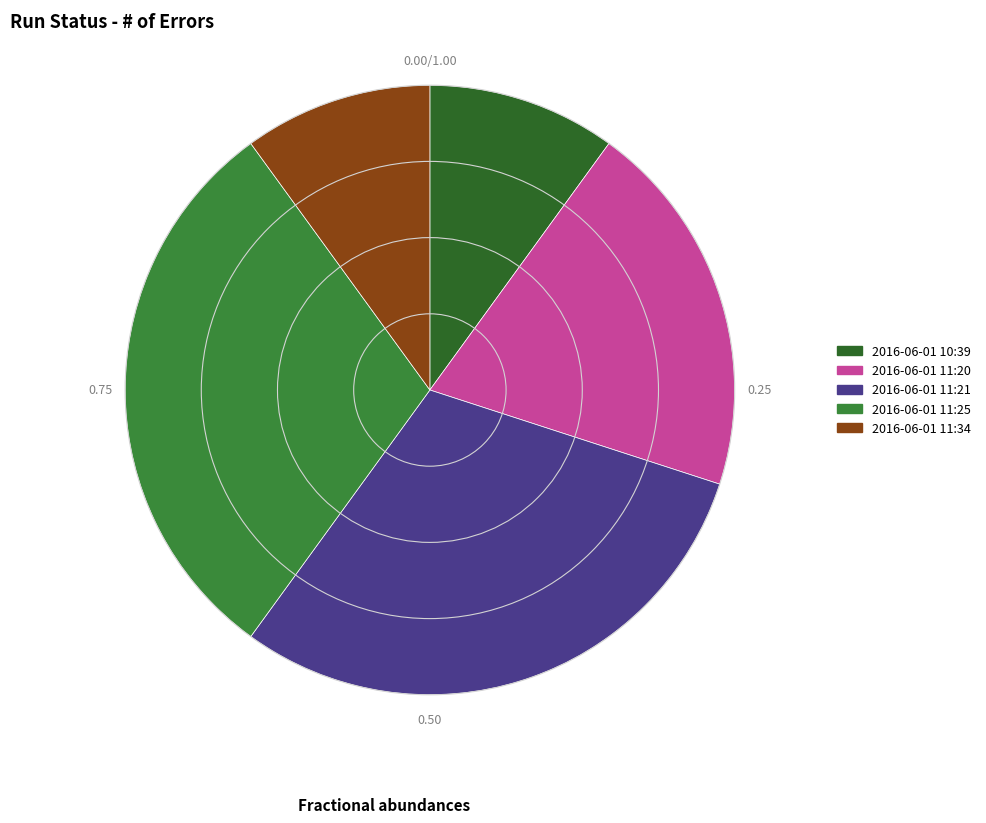

How many segments does this pie chart have?

5